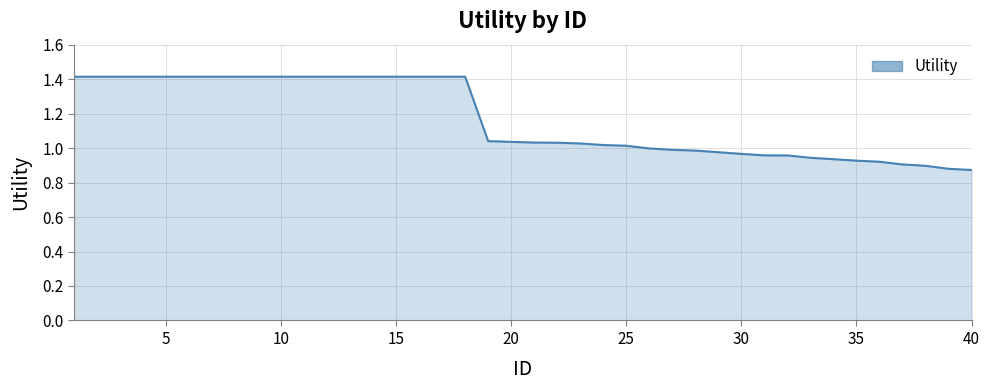

What is the greatest value displayed?

1.4